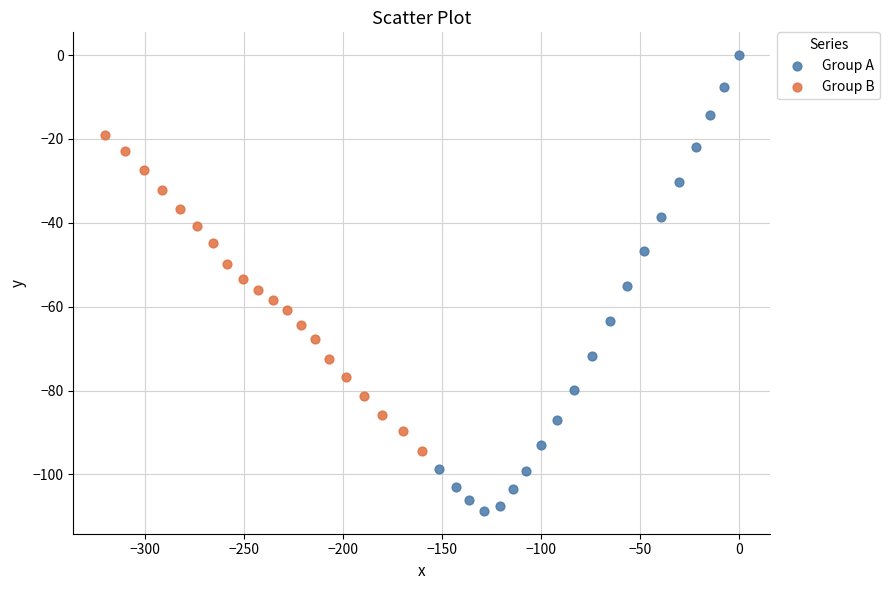

Which series reaches the minimum Y coordinate?

Group A